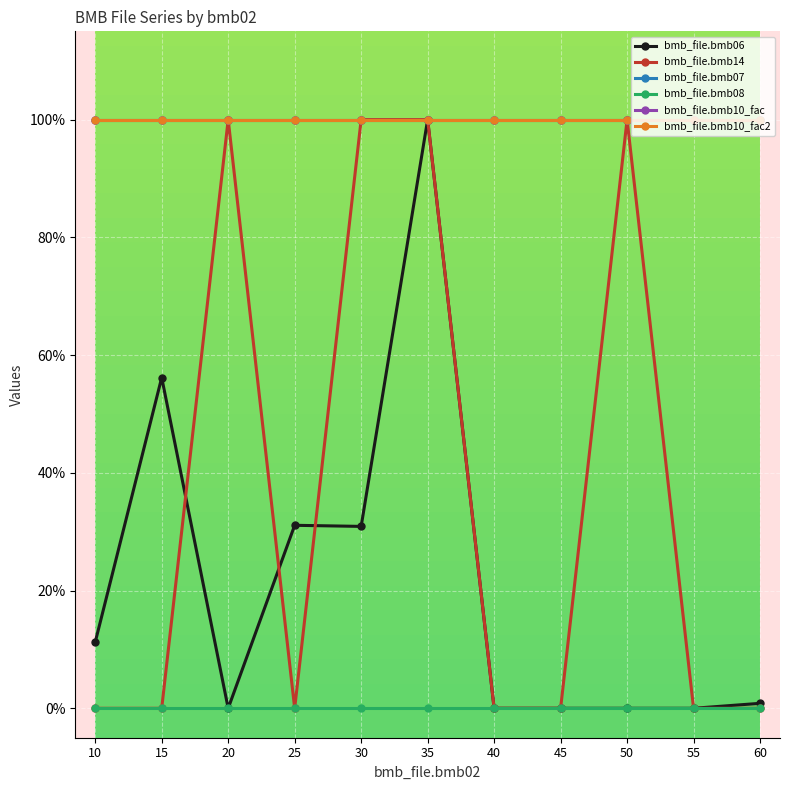

Rank the series at 55 from highest to lowest value.

bmb_file.bmb07, bmb_file.bmb10_fac, bmb_file.bmb10_fac2, bmb_file.bmb06, bmb_file.bmb14, bmb_file.bmb08